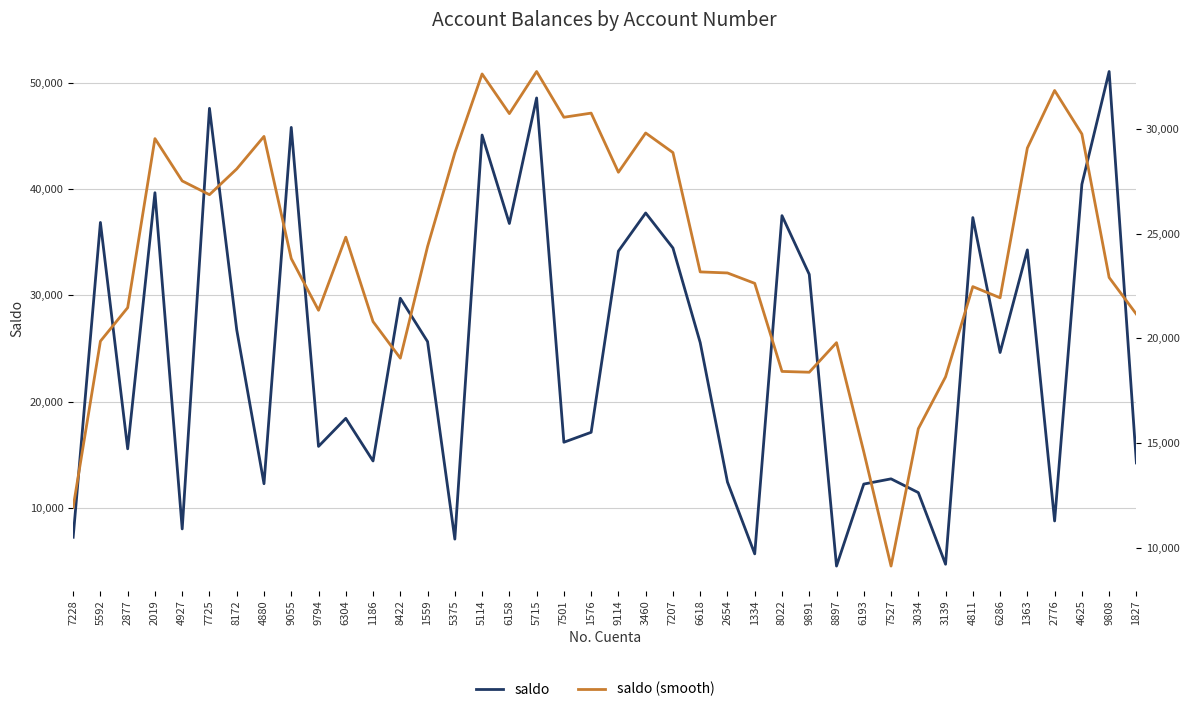

Reading left to right, list all the values displayed in this chart.

saldo: 7227.8	36865.8	15552.2	39664.4	8012.1	47610.4	26753.2	12266.7	45814.5	15781.2	18421.4	14407.7	29730.1	25645.4	7052.8	45096.3	36766.8	48587.2	16172.9	17108.2	34166.4	37757.7	34460.5	25554.4	12427.4	5663.4	37505.9	31977.3	4514.9	12233.9	12725.9	11433.3	4686.3	37324.8	24621.3	34282.2	8760.8	40457.7	51076.9	14225.2
saldo (smooth): 11929.2	19862.0	21464.5	29541.0	27518.5	26861.4	28091.4	29645.2	23807.4	21338.3	24831.0	20797.2	19051.5	24386.5	28858.3	32629.7	30735.2	32746.3	30560.3	30758.5	27933.2	29809.4	28873.3	23172.7	23122.3	22625.7	18417.8	18379.1	19791.6	14577.1	9118.9	15680.8	18158.3	22469.6	21935.1	29089.4	31839.8	29760.5	22904.1	21151.9